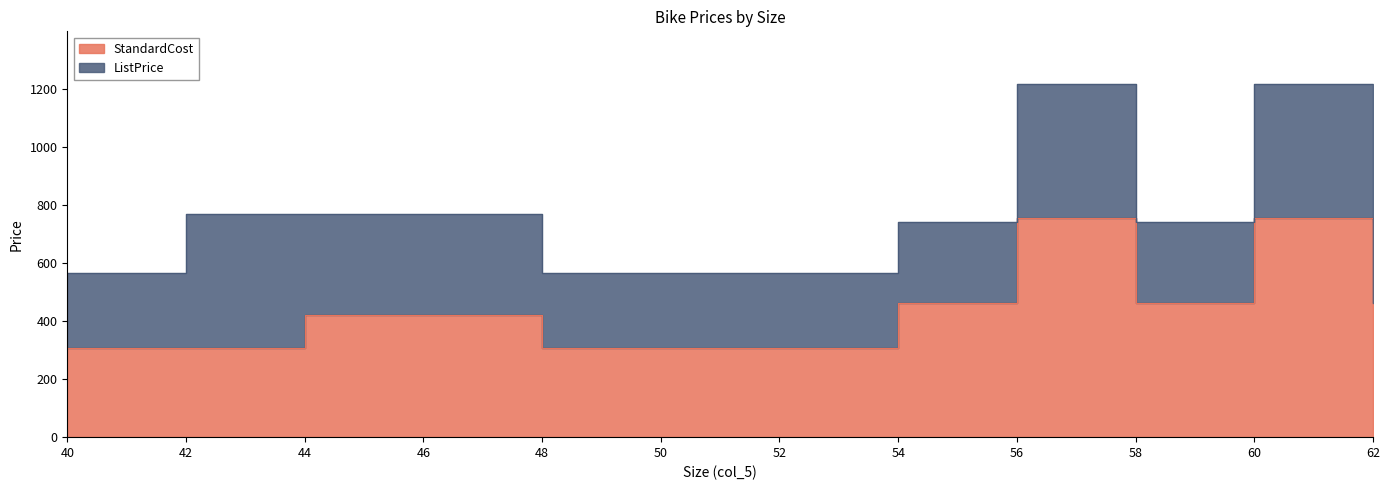

The value of ListPrice at 62 is 265.0. True or false?

False